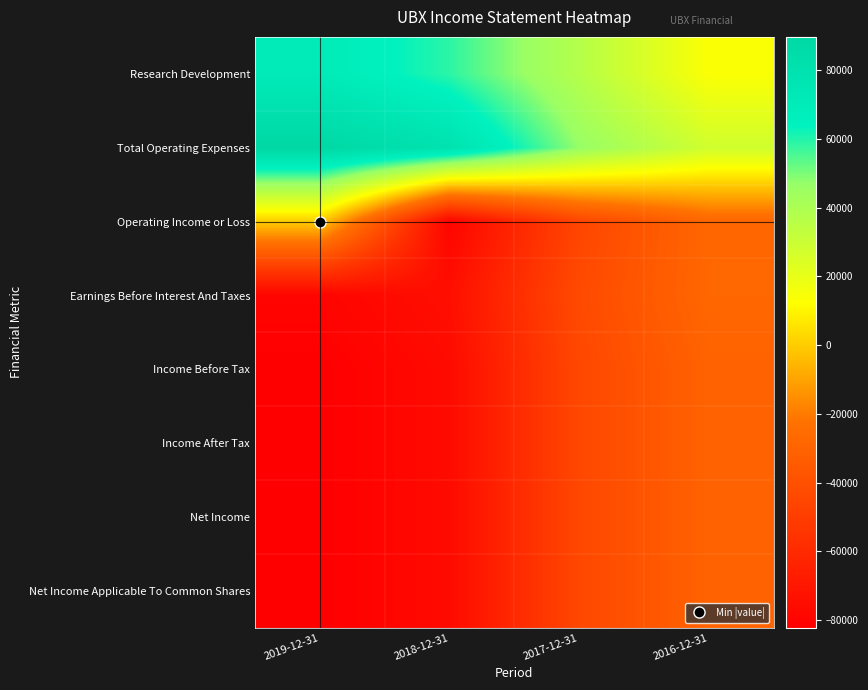

Between 2019-12-31 and 2016-12-31, which series saw the biggest shift?

Total Operating Expenses